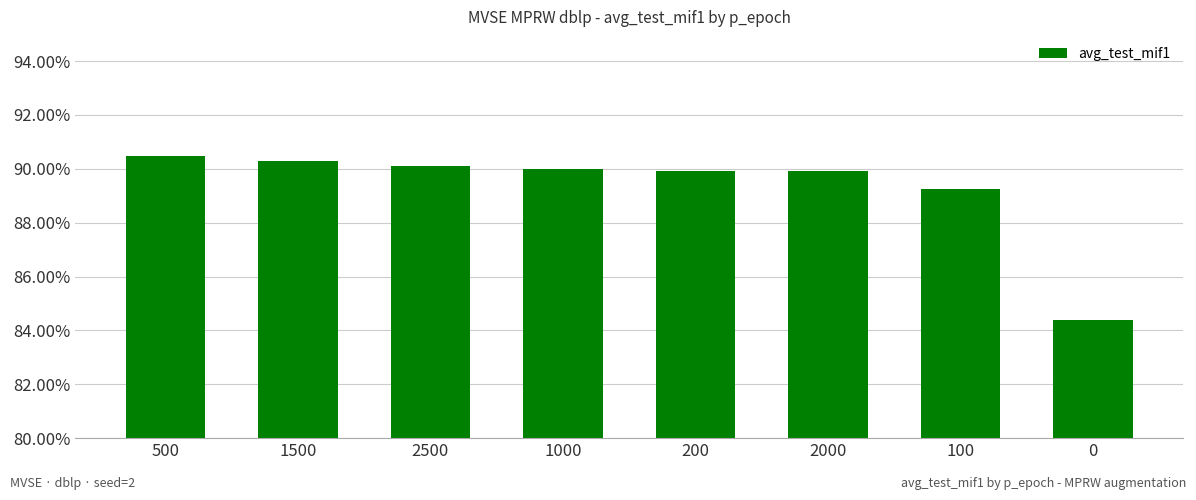

What is the ratio of the value at 2500 to the value at 1000?

1.0